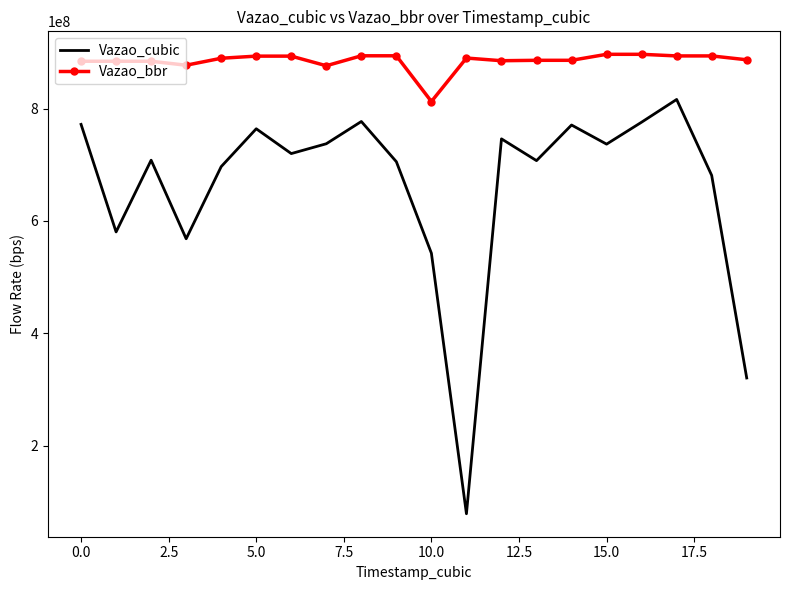

What is the difference between the maximum and minimum values in the Vazao_bbr series?

84091184